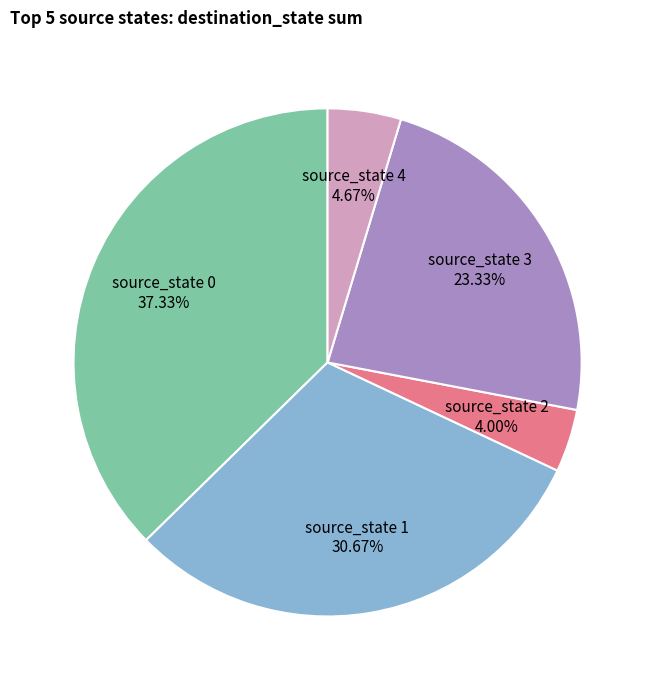

Is the sum of source_state 3 and source_state 4 greater than half?

No